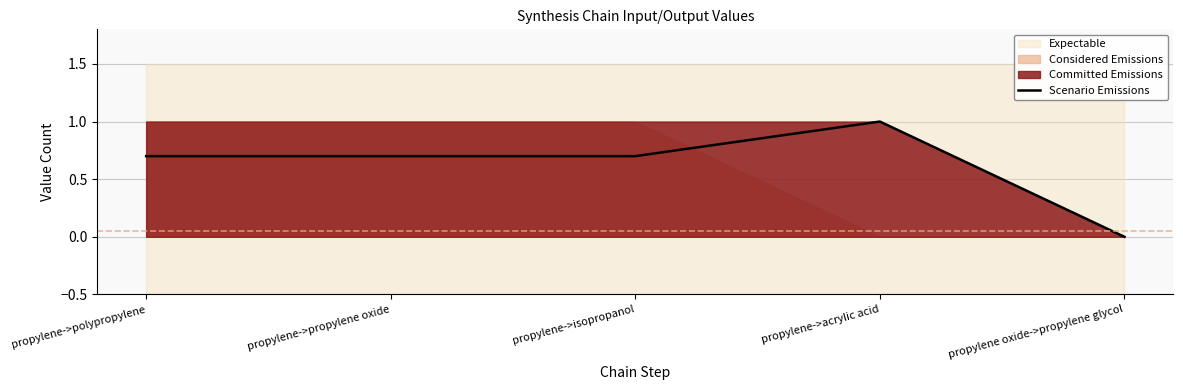

What is the maximum value shown in the chart?

1.0